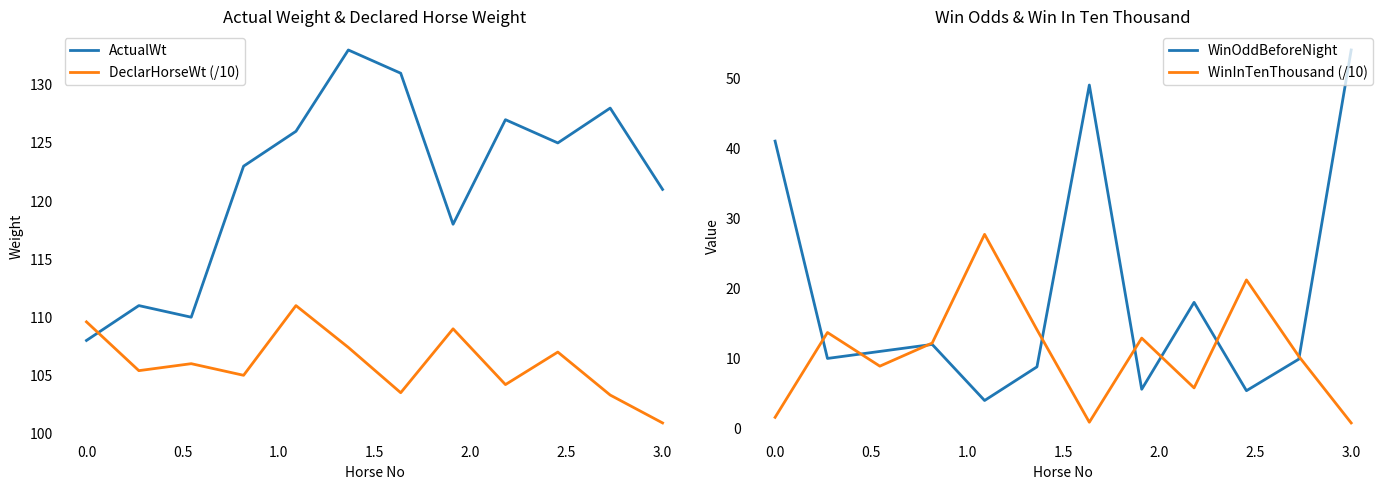

What is the minimum value for WinOddBeforeNight?

4.0